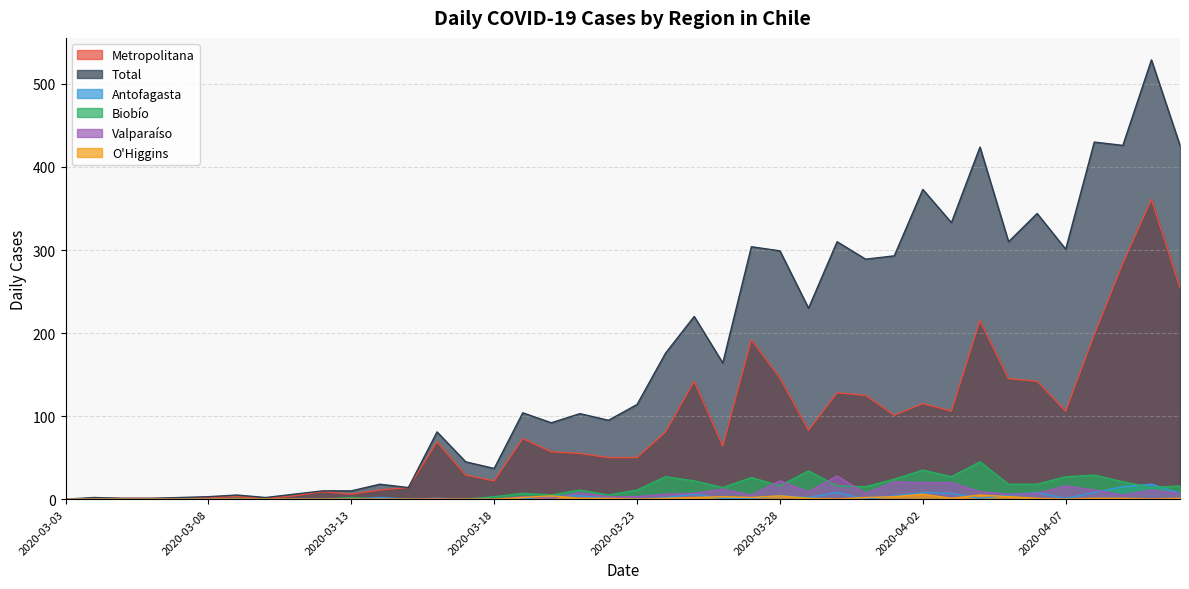

What is the difference between the maximum and second lowest values in the Valparaíso series?

28